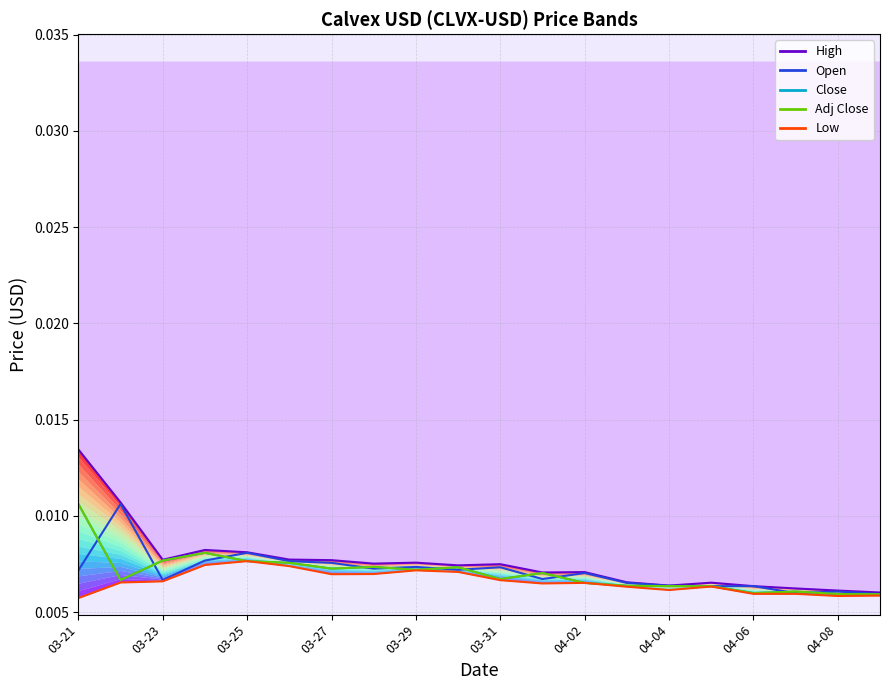

Between 15 and 18, which series saw the biggest shift?

Low